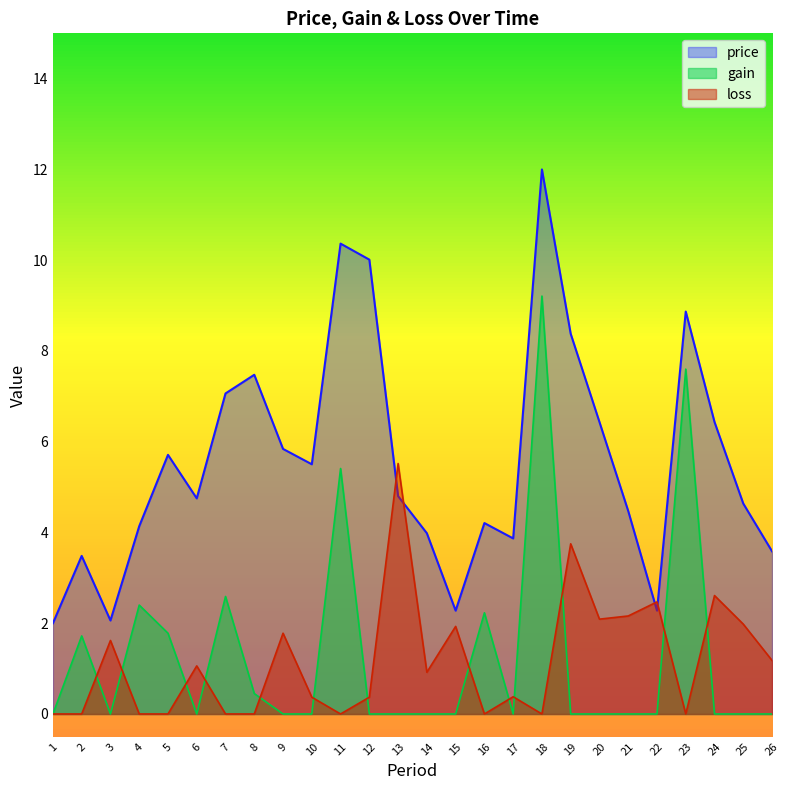

What is the total value across all series at 15?

4.2